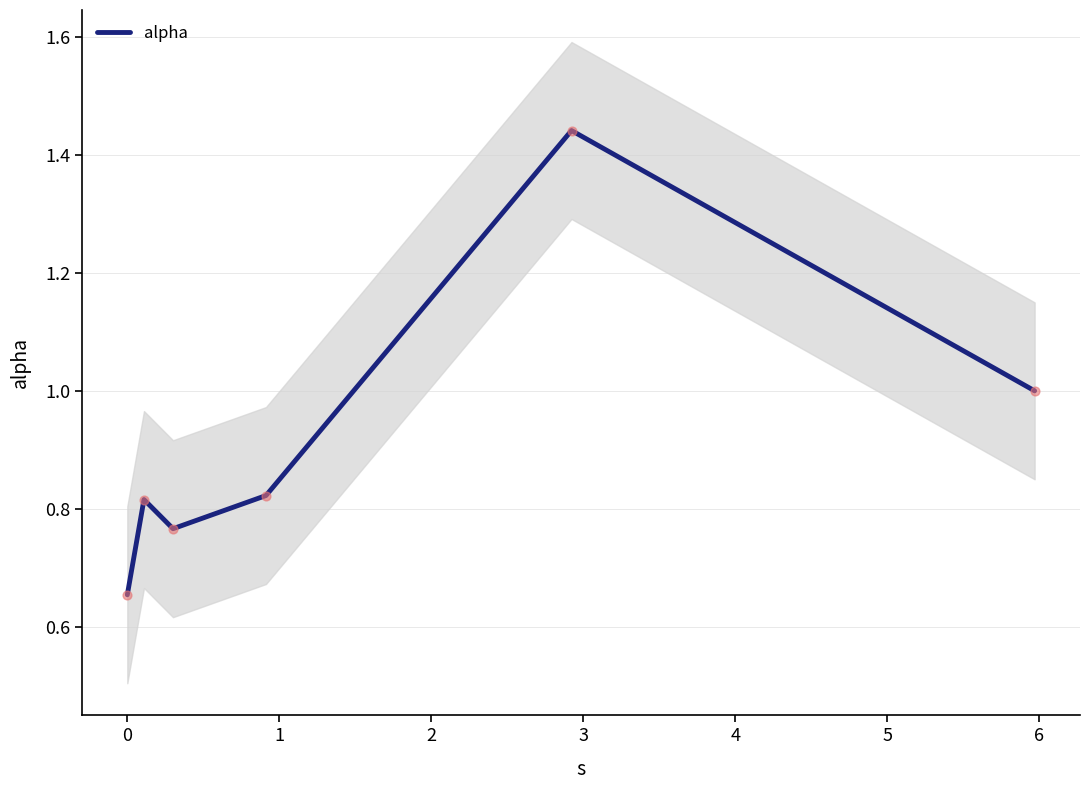

Which has a higher value, 2 or 0?

2